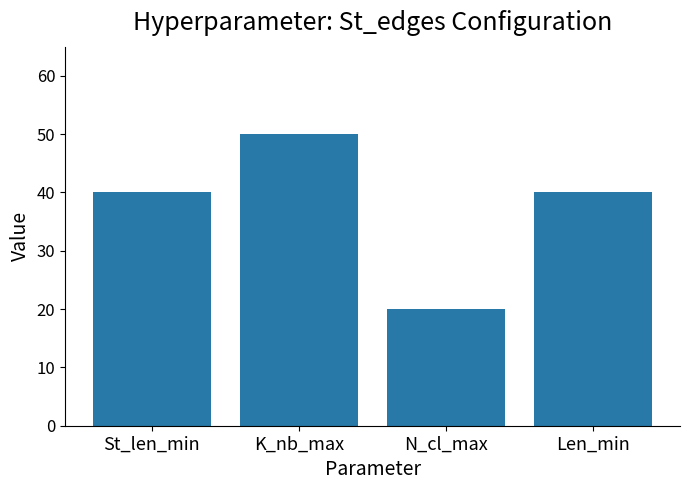

What is the value of the 4th bar from the left?

40